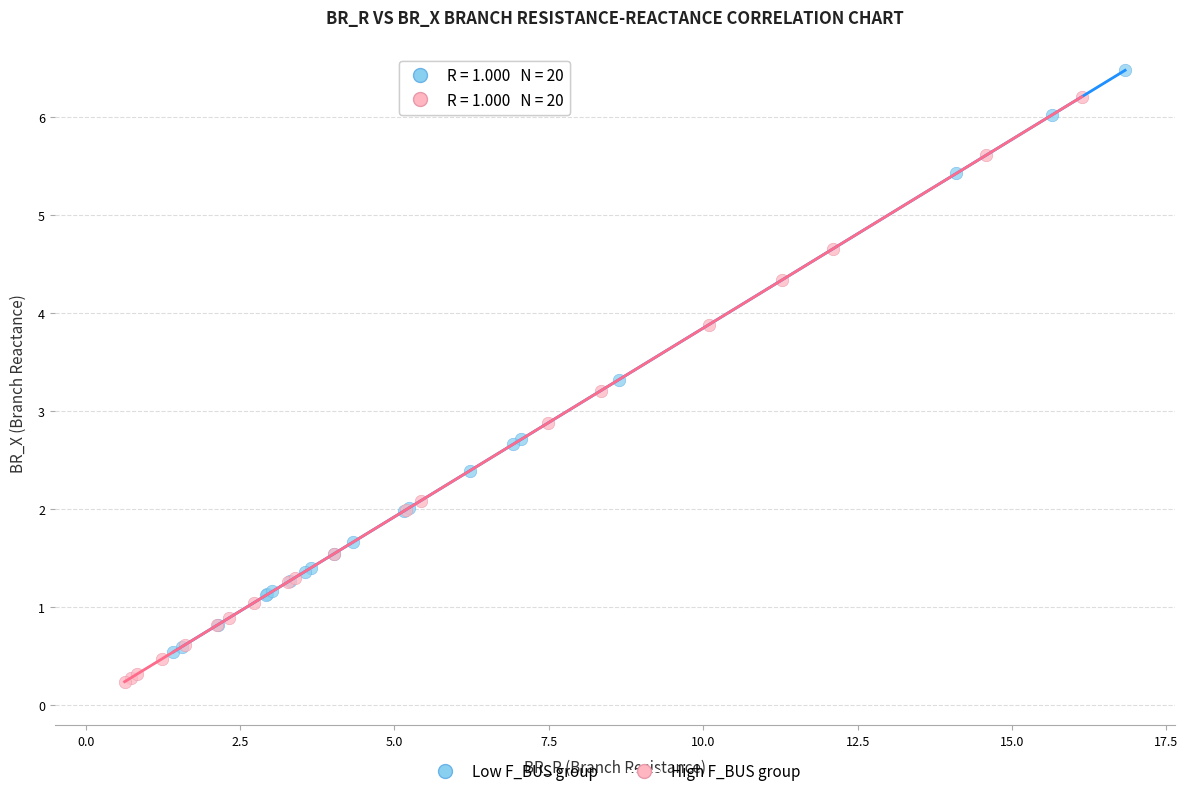

Which series reaches the minimum Y coordinate?

High F_BUS group